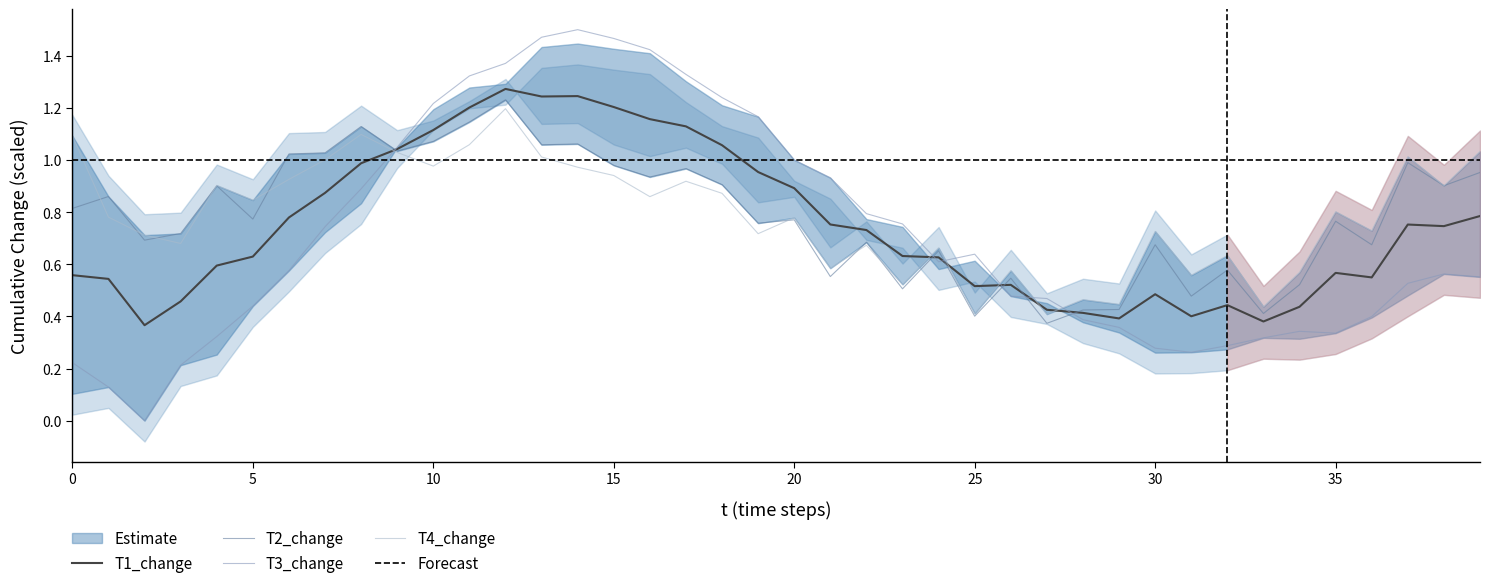

True or false: T2_change has more than 0 interior local peaks.

True